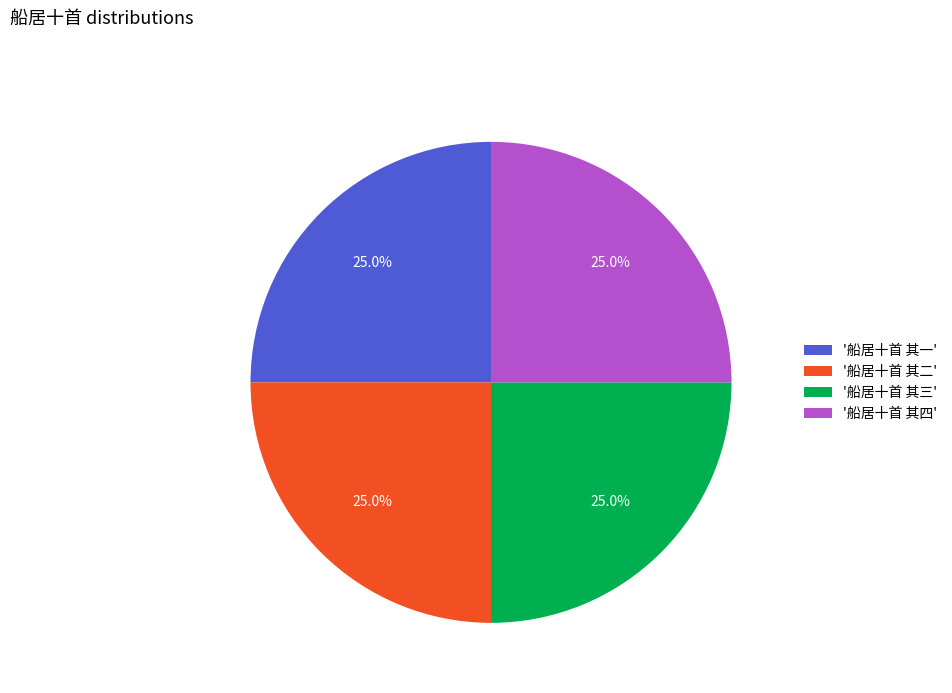

What is the ratio of the value at '船居十首 其一' to the value at '船居十首 其三'?

1.0